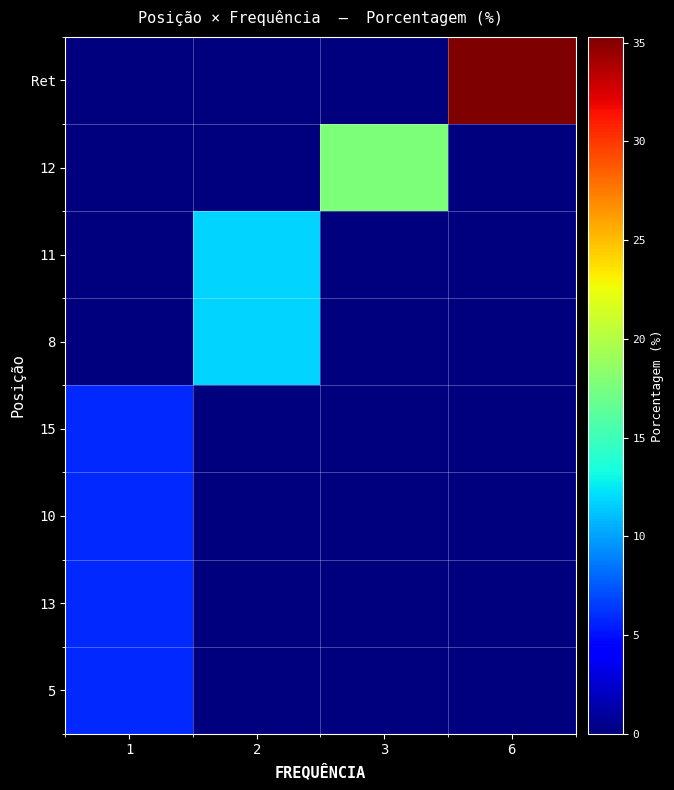

Reading left to right, transcribe all the data shown in this chart.

Ret: 1=0.0	2=0.0	3=0.0	6=35.3
12: 1=0.0	2=0.0	3=17.6	6=0.0
11: 1=0.0	2=11.8	3=0.0	6=0.0
8: 1=0.0	2=11.8	3=0.0	6=0.0
15: 1=5.9	2=0.0	3=0.0	6=0.0
10: 1=5.9	2=0.0	3=0.0	6=0.0
13: 1=5.9	2=0.0	3=0.0	6=0.0
5: 1=5.9	2=0.0	3=0.0	6=0.0